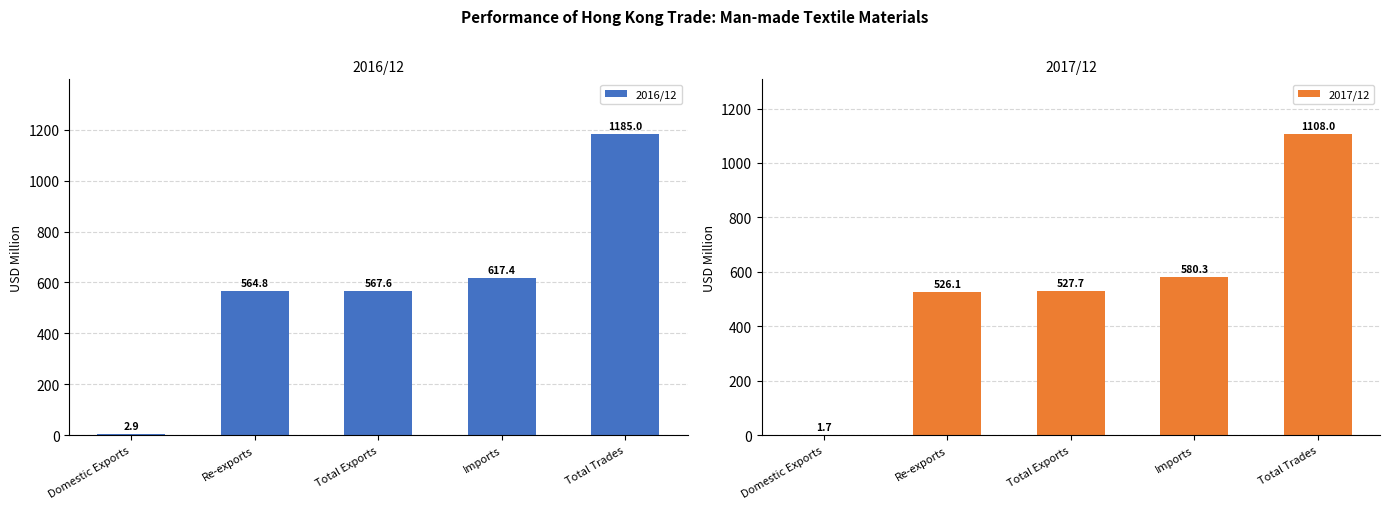

Rank the series by their maximum value, from lowest to highest.

2017/12, 2016/12